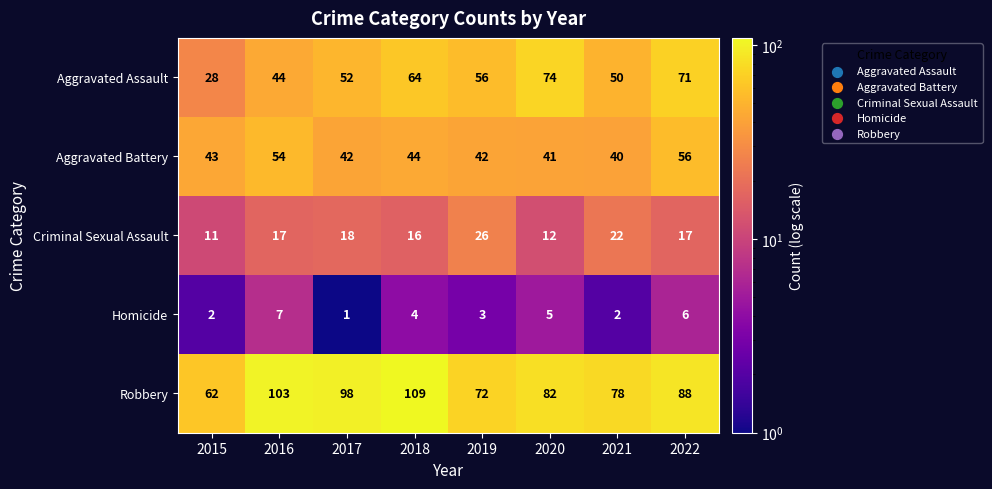

What is the sum of the Homicide values at 2016 and 2022?

13